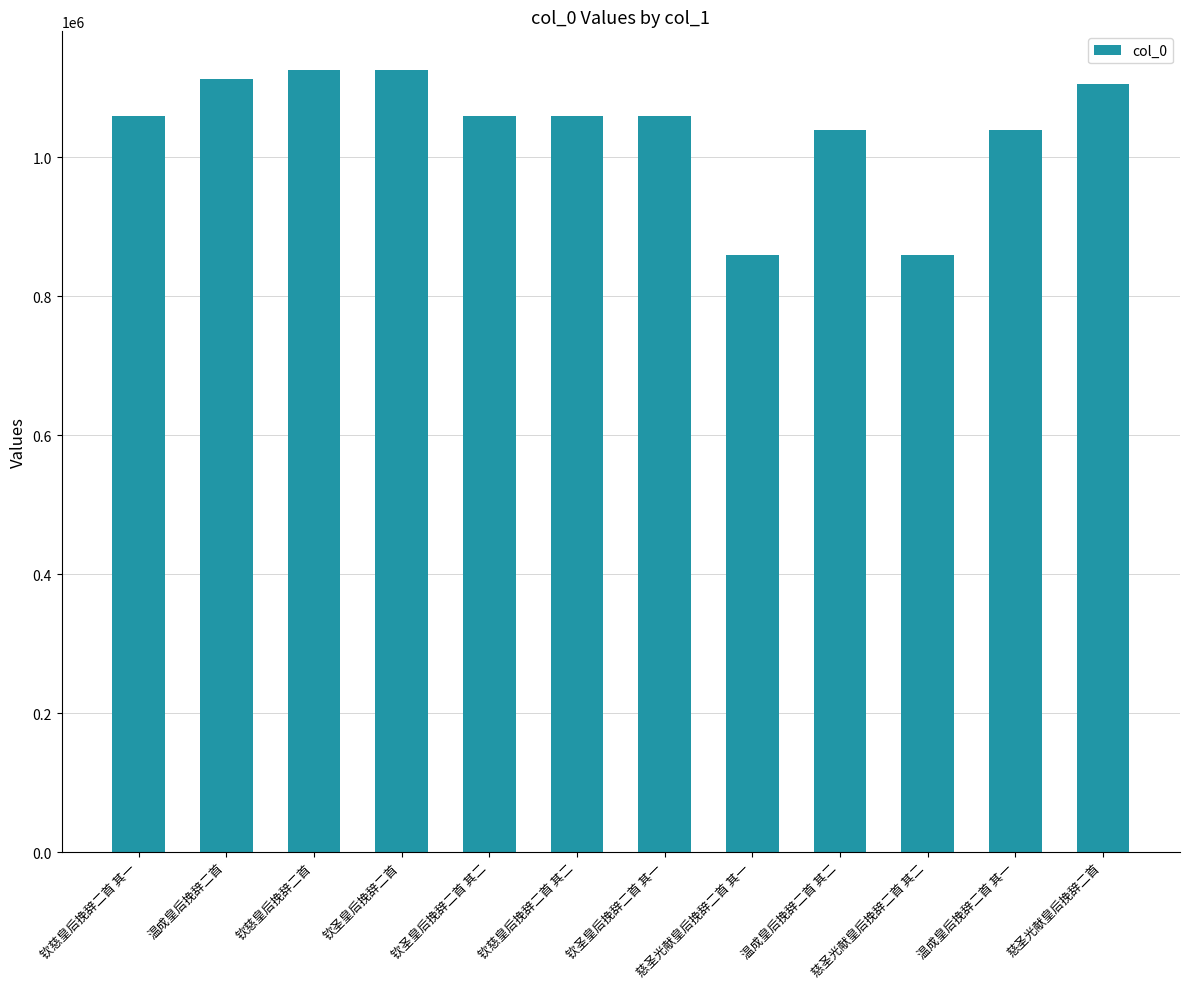

What is the change in value from 钦慈皇后挽辞二首 其一 to 温成皇后挽辞二首 其二?

-20107